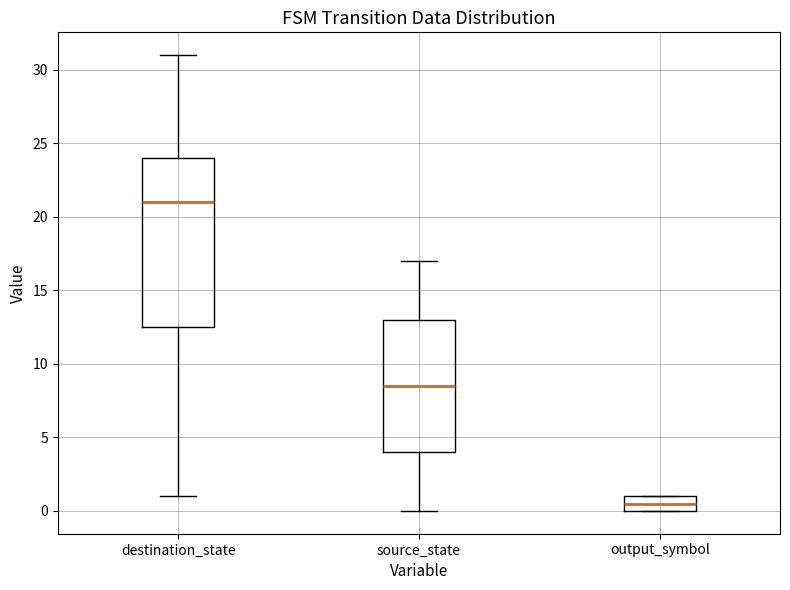

Where is the upper edge of the box for source_state on the y-axis? The values are not printed on the chart, so give them approximately, as read against the axis.

13.0